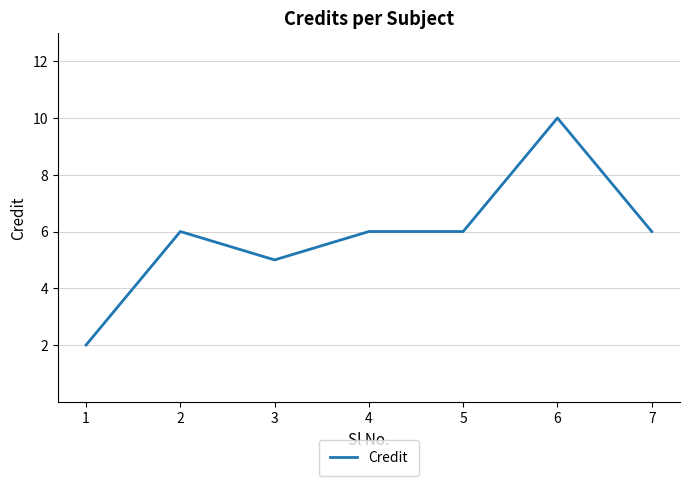

Between 6 and 3, which is larger?

6